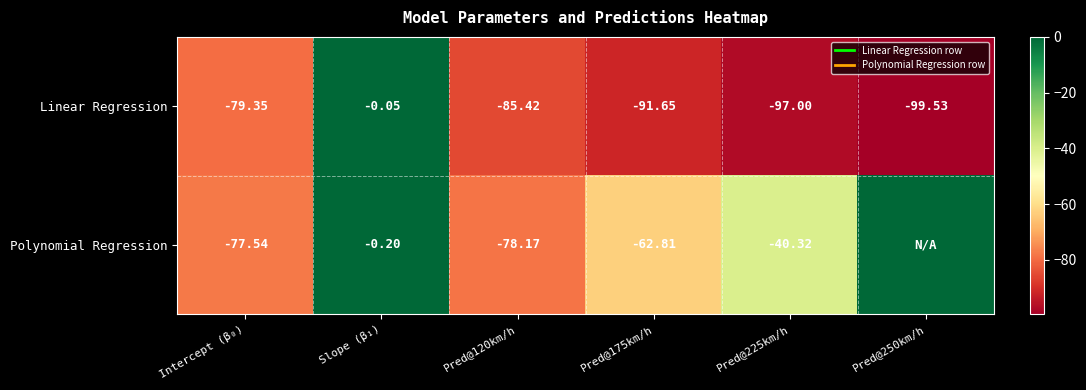

The Linear Regression series shows -99.5 at Pred@250km/h. True or false?

True